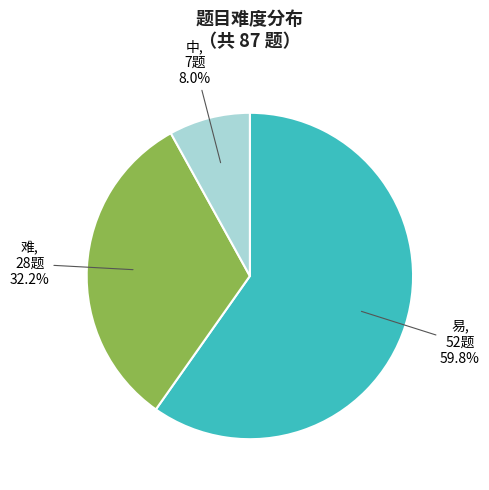

Which slice is the largest?

易